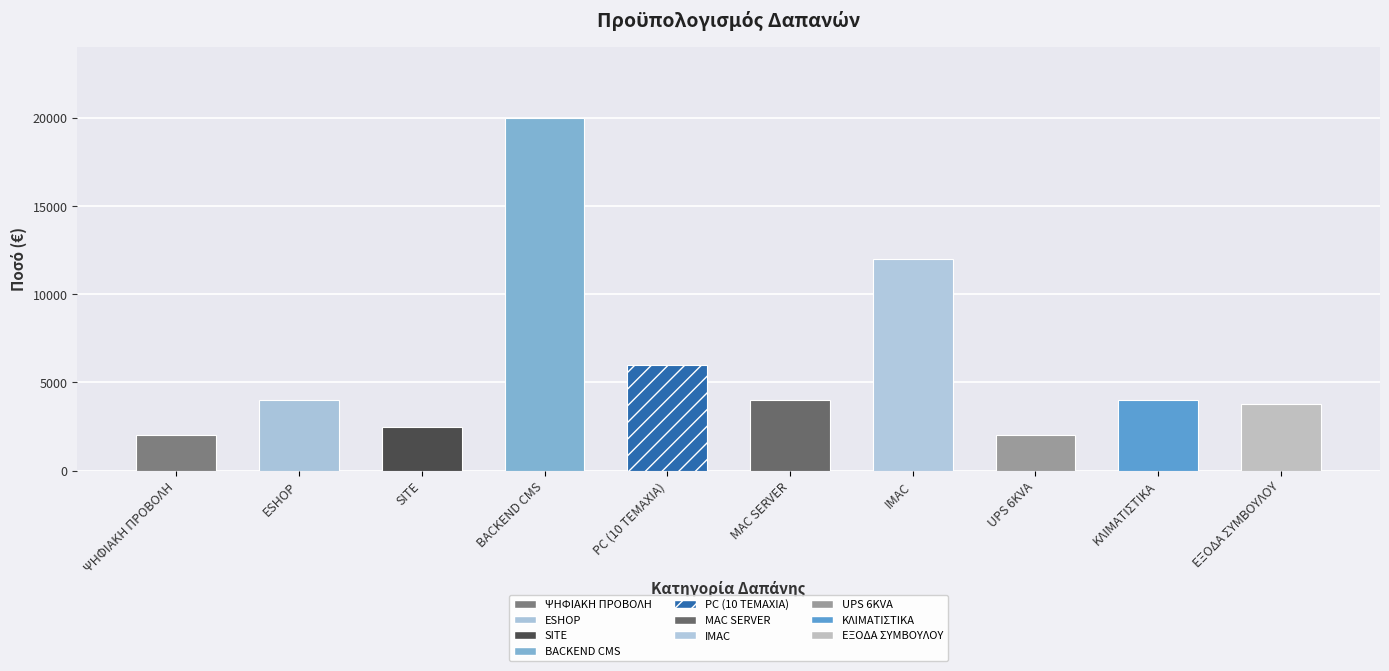

Rank the categories by value from highest to lowest.

BACKEND CMS, IMAC, PC (10 TEMAXIA), ESHOP, MAC SERVER, ΚΛΙΜΑΤΙΣΤΙΚΑ, ΕΞΟΔΑ ΣΥΜΒΟΥΛΟΥ, SITE, ΨΗΦΙΑΚΗ ΠΡΟΒΟΛΗ, UPS 6KVA